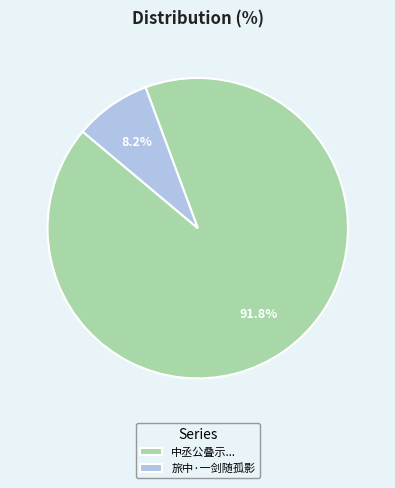

What percentage is the 旅中·一剑随孤影 slice, to the nearest percent?

8%